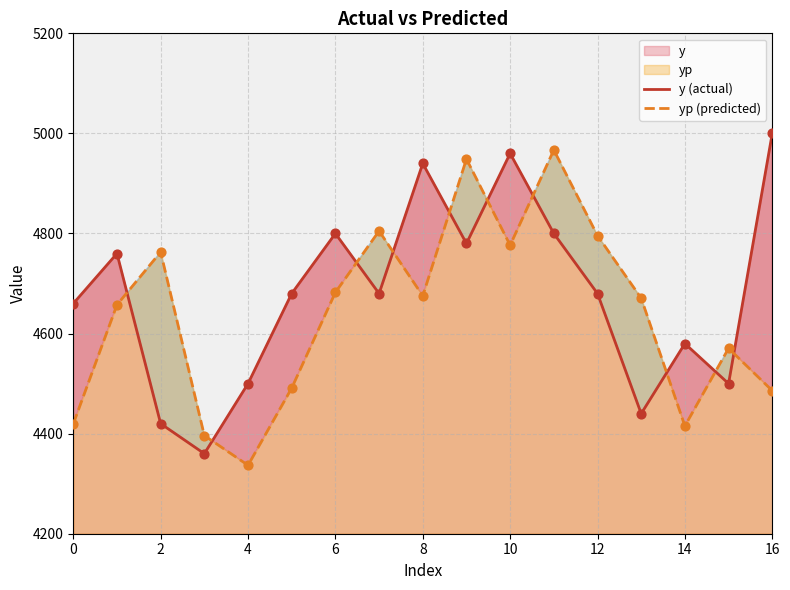

Is the value of y (actual) at 12 greater than the value of yp (predicted) at 16?

Yes